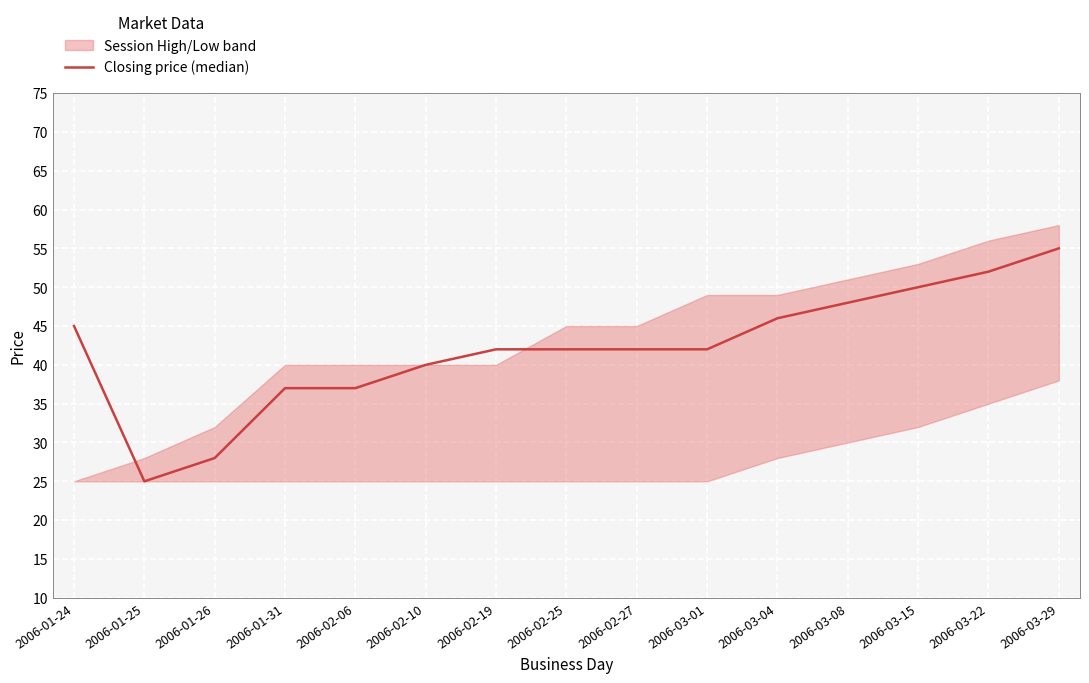

How many interior local valleys (lower than both neighbors) does the data have?

1